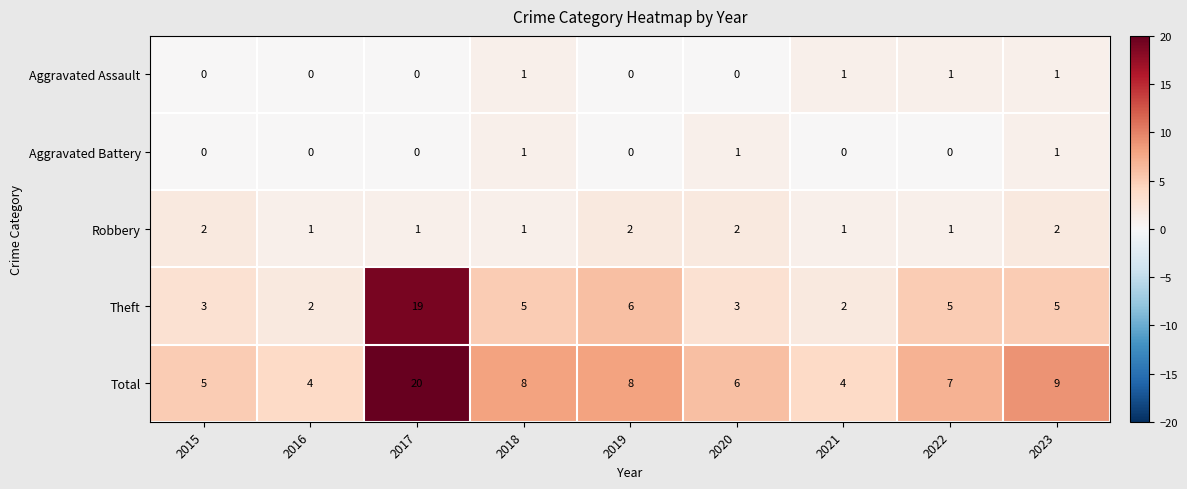

What is the total value across all series at 2019?

16